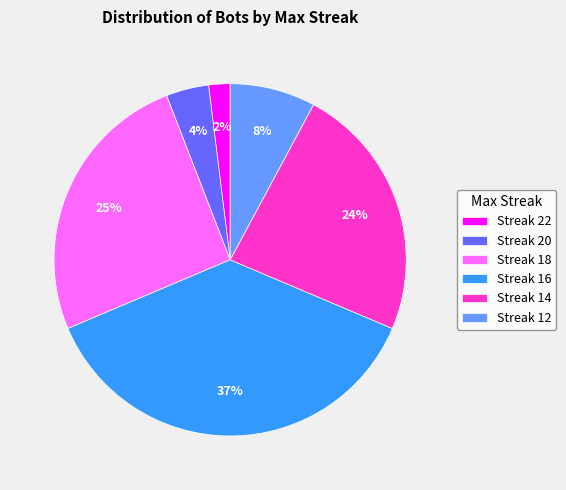

What is the smallest slice in the pie chart?

Streak 22